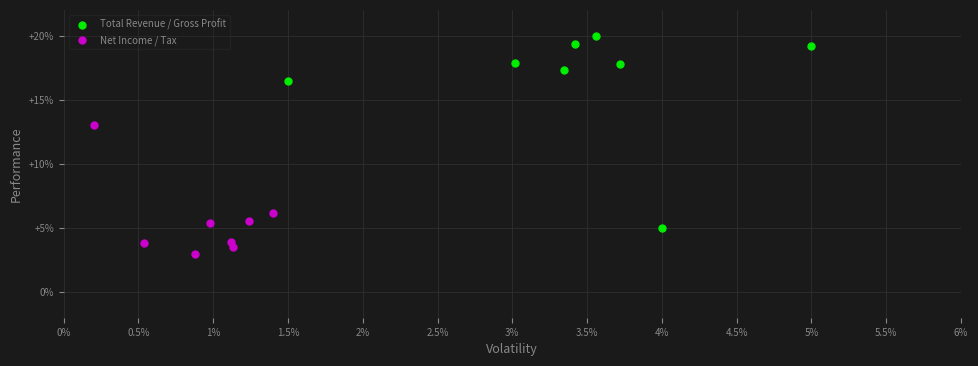

Which series contains the lowest Y value?

Net Income / Tax